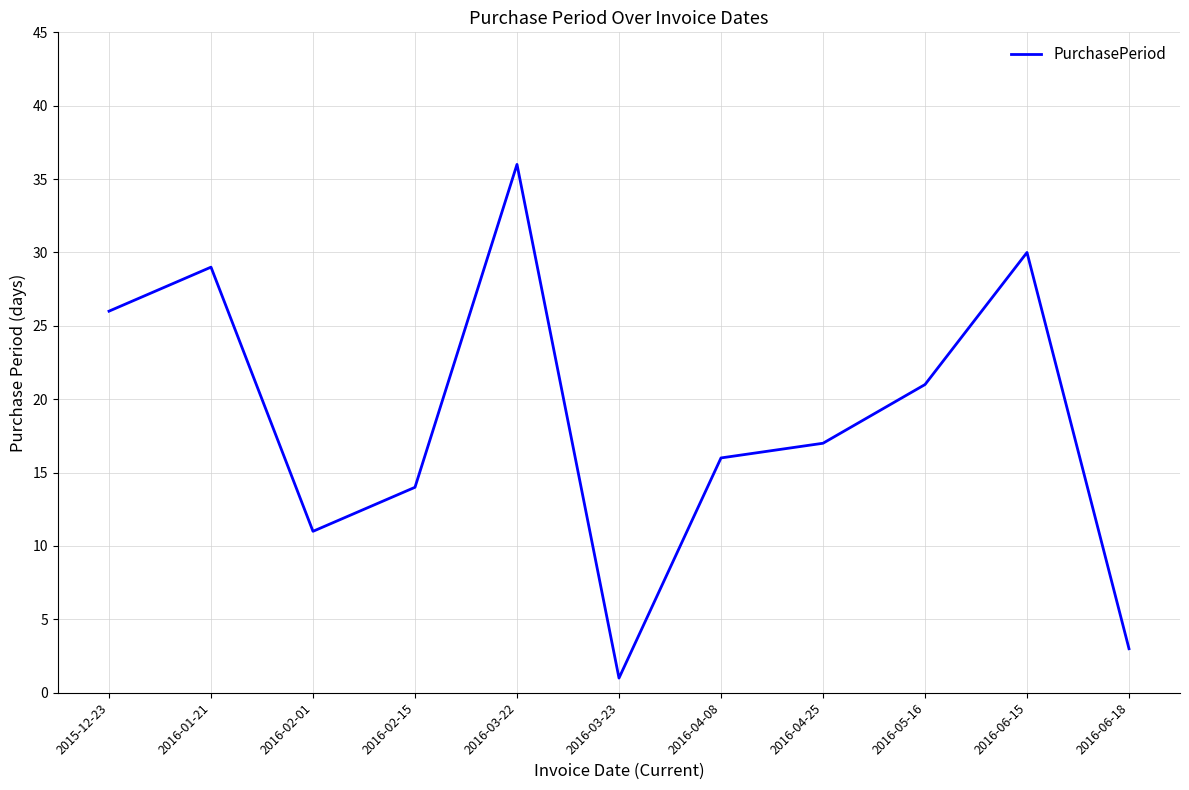

What is the difference between the maximum and second lowest values?

33